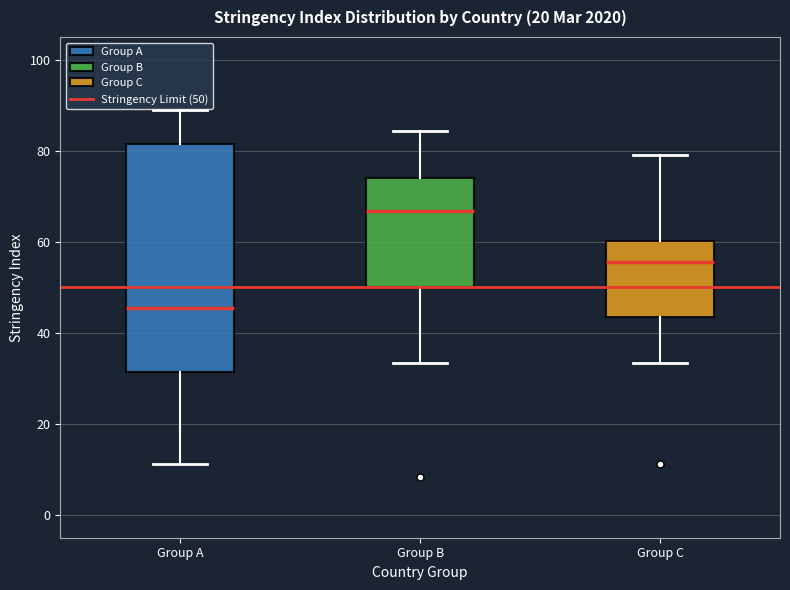

Reading left to right, read every box against the y-axis: the position of its median line, the range the box covers, and the ends of its whiskers. The values are not printed on the chart, so give them approximately, as read against the axis.

Group A: median 46, box 32 to 82, whiskers 12 to 88
Group B: median 66, box 50 to 74, whiskers 34 to 84
Group C: median 56, box 44 to 60, whiskers 34 to 80